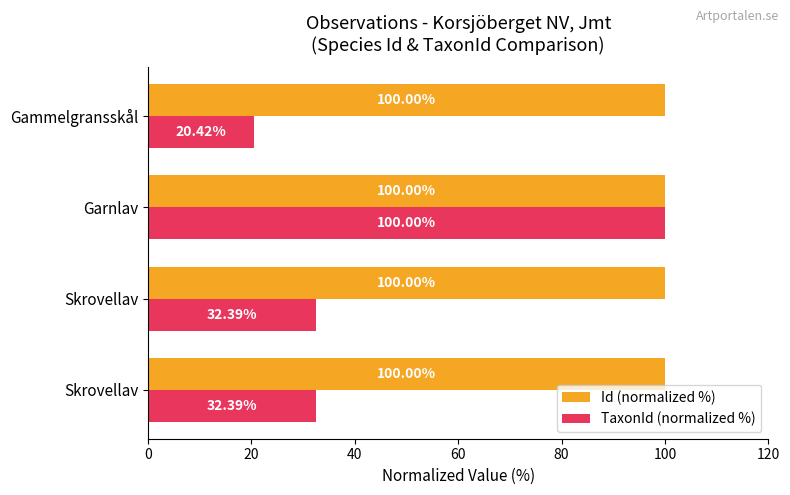

List the series in order of their peak value, lowest first.

Id (normalized %), TaxonId (normalized %)